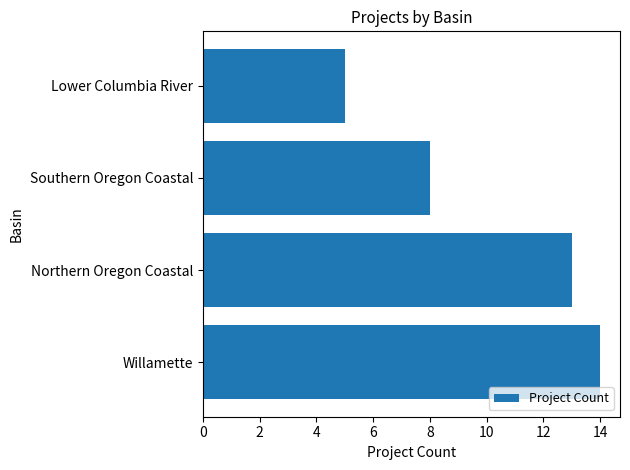

Rank the categories by value from lowest to highest.

Lower Columbia River, Southern Oregon Coastal, Northern Oregon Coastal, Willamette